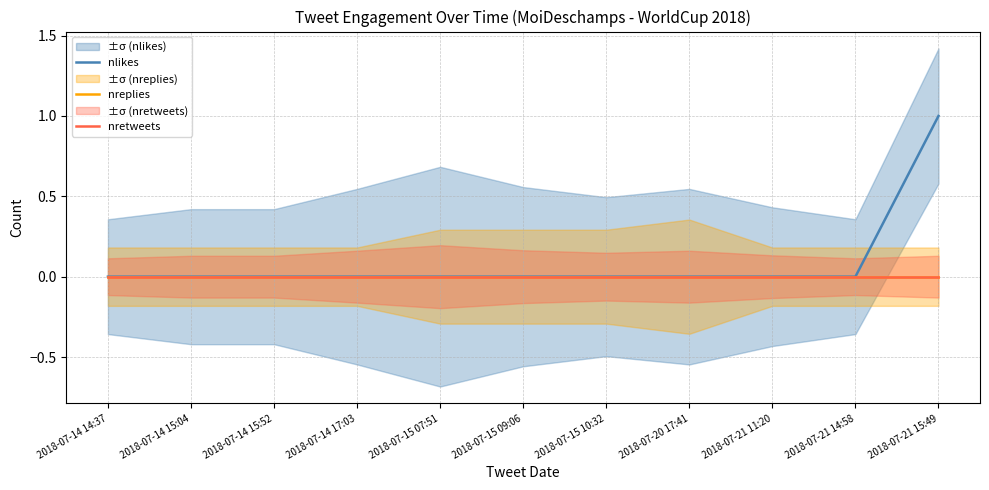

How many lines are shown in the chart?

3